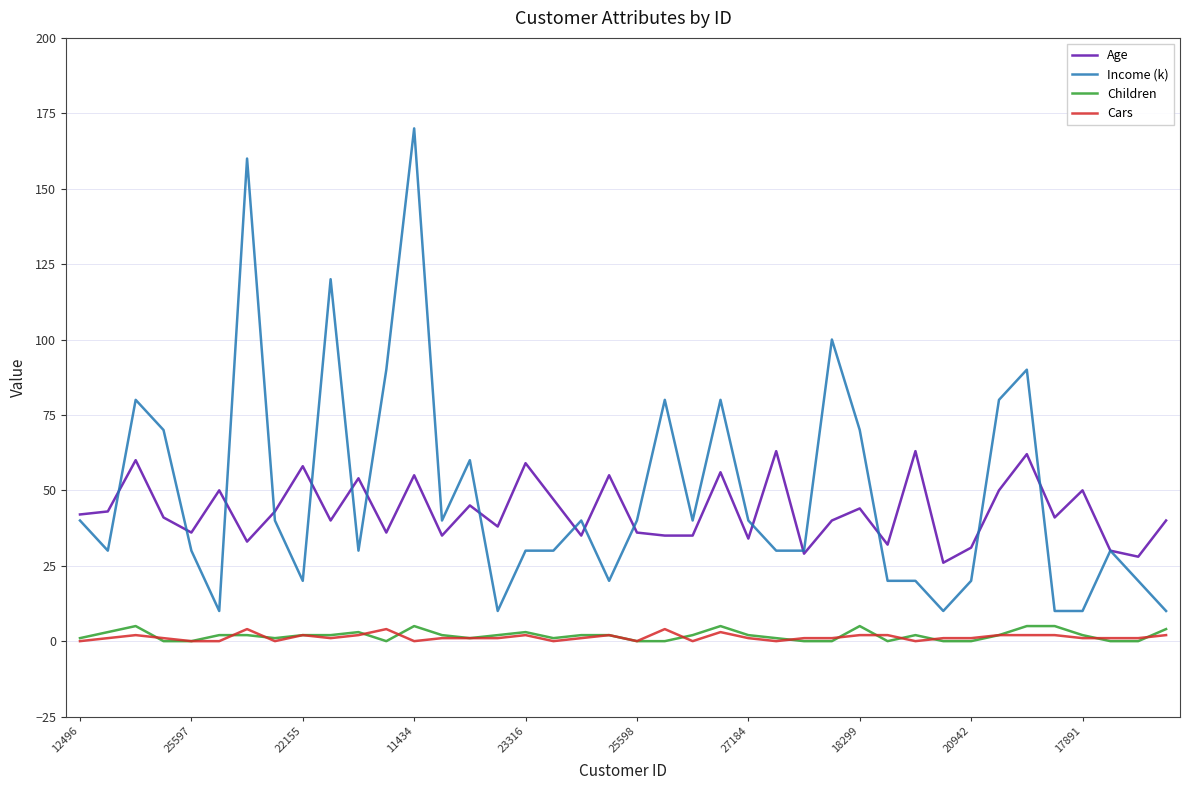

What is the sum of all Children values?

74